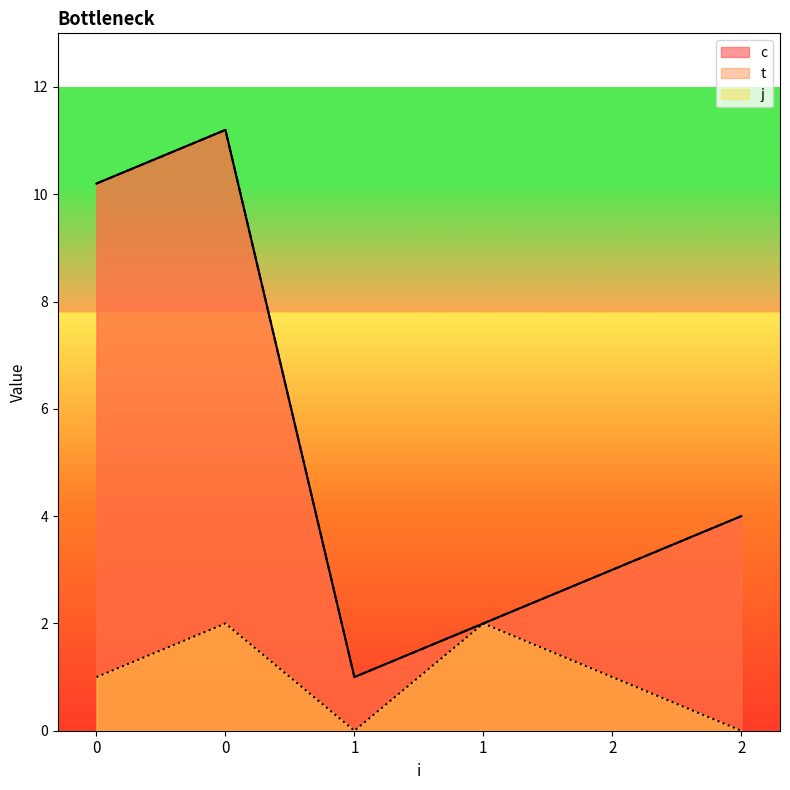

What is the sum of all c values?

31.4